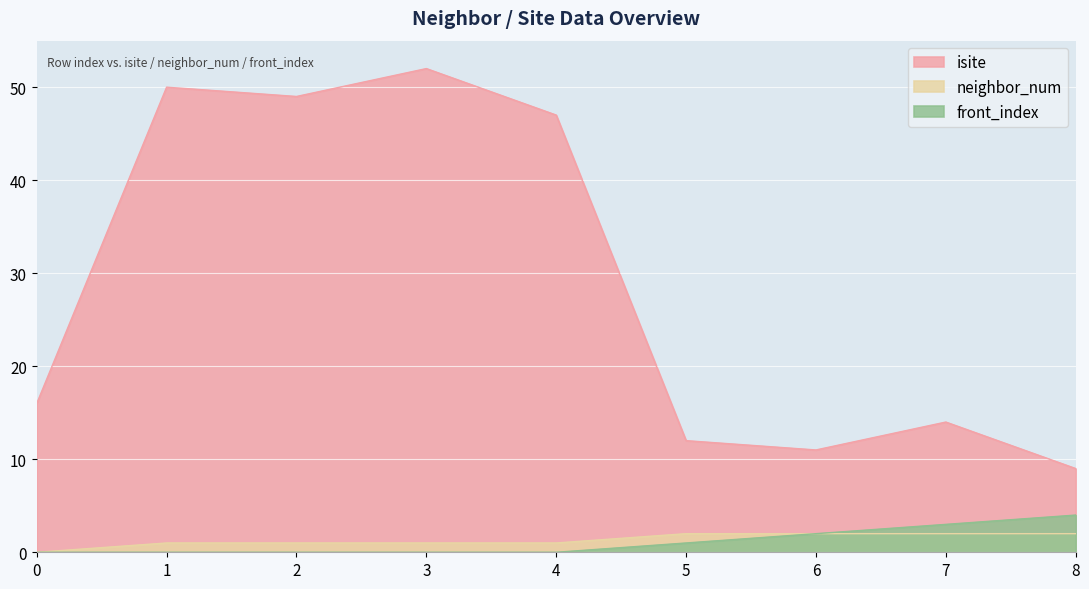

How many positive values does the front_index series have?

4